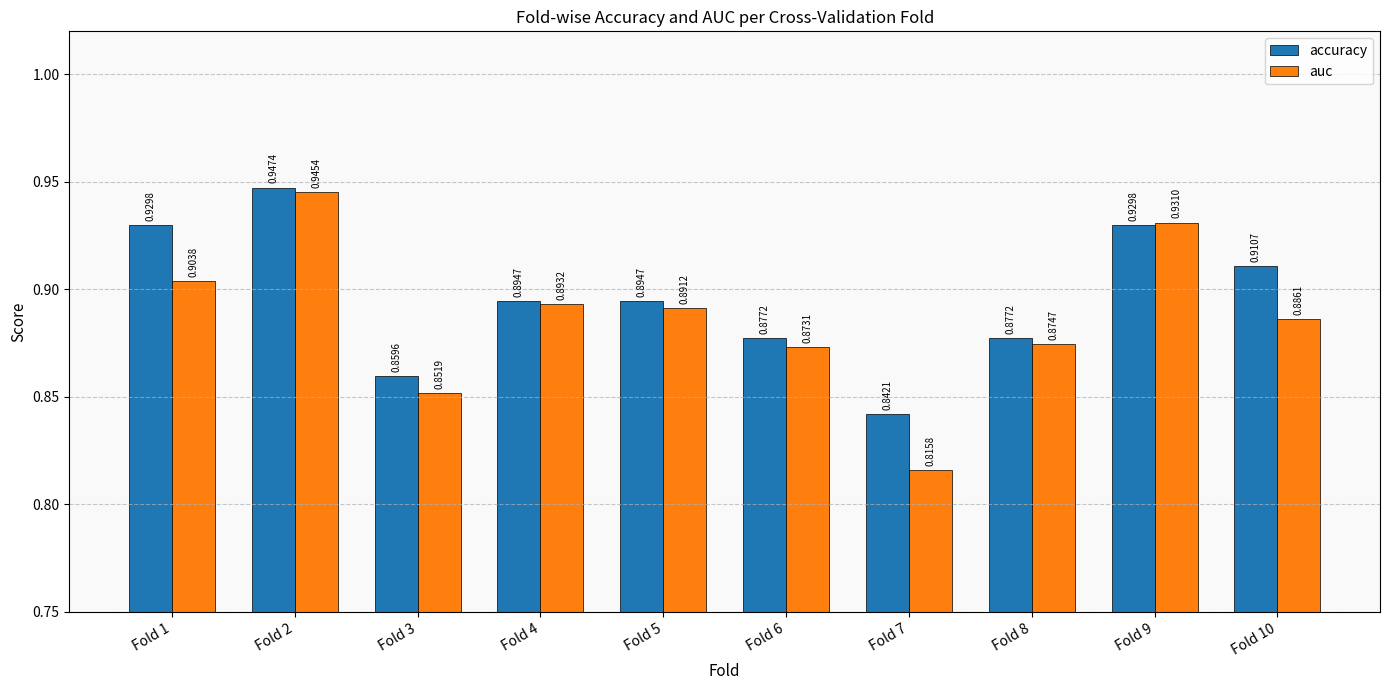

What is the sum of the auc values at Fold 7 and Fold 3?

1.7